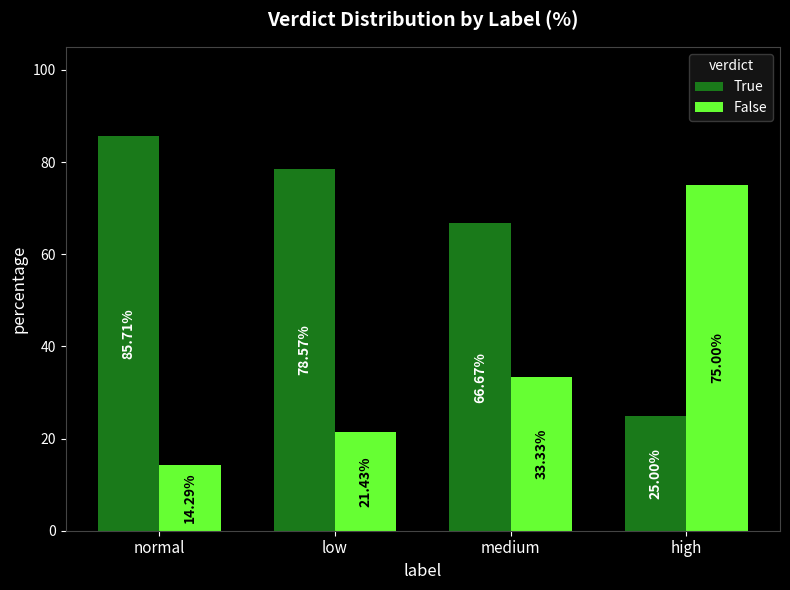

What is the label of the 2nd bar from the right?

medium